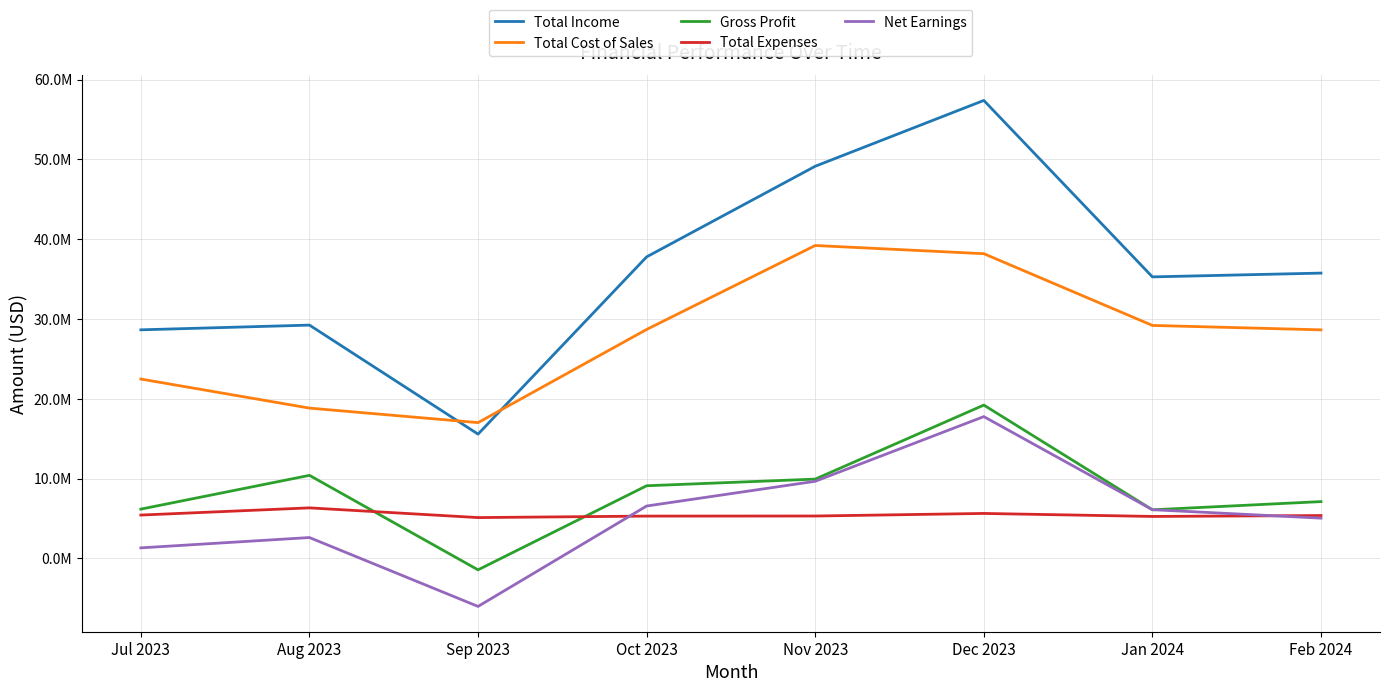

At which label is Total Expenses closest to 5719319?

Dec 2023